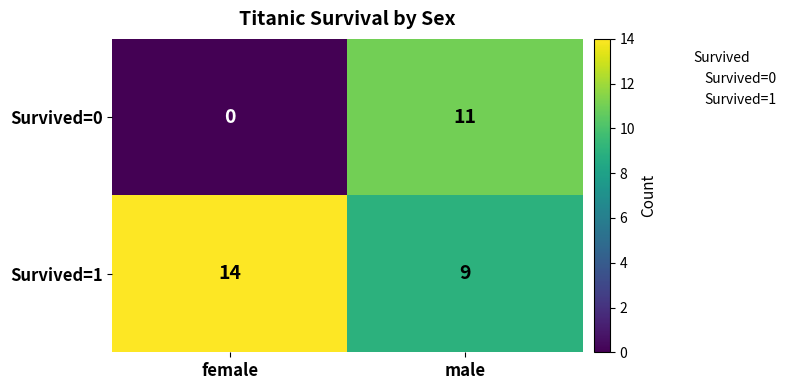

How many categories are shown in the chart?

2